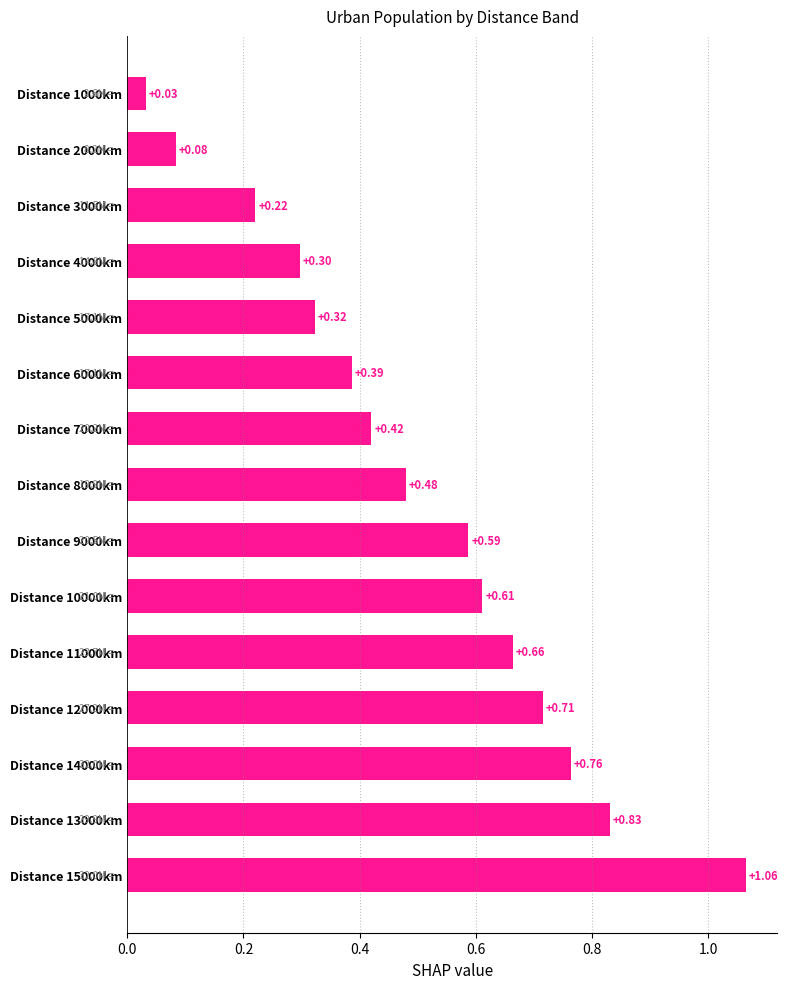

What is the change in value from Distance 15000km to Distance 8000km?

-0.6